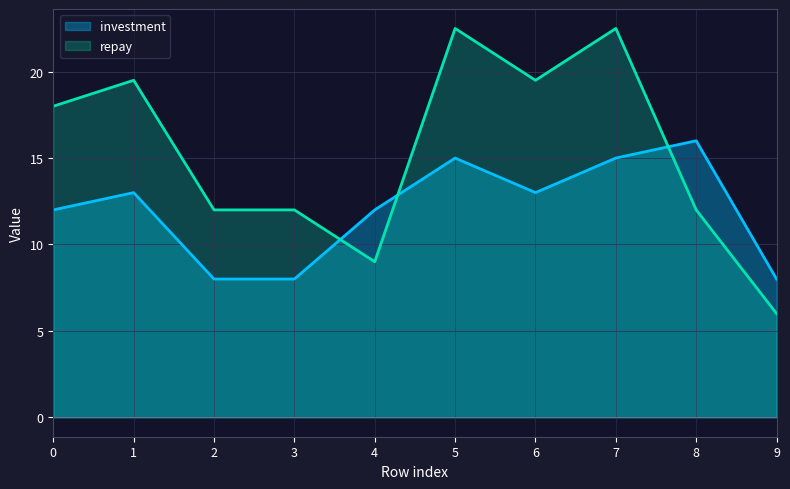

How many lines are shown in the chart?

2